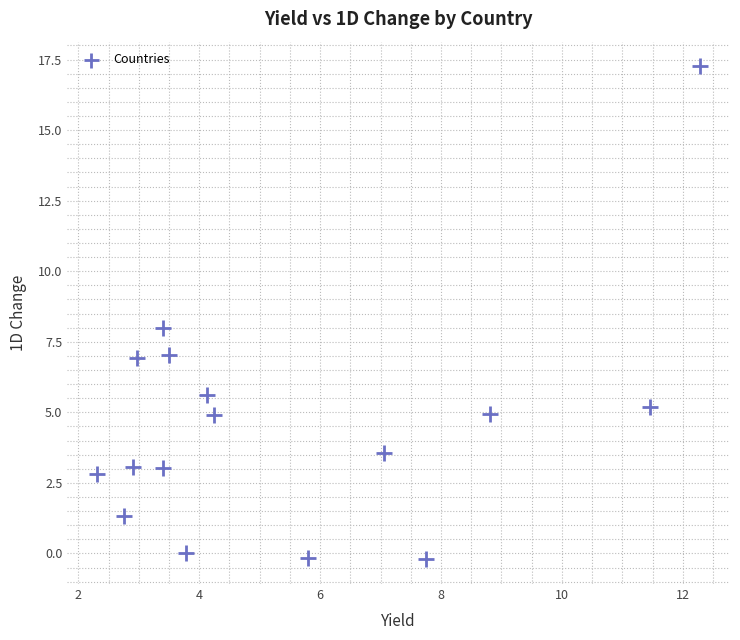

What is the range of X values (max minus min)?

10.0